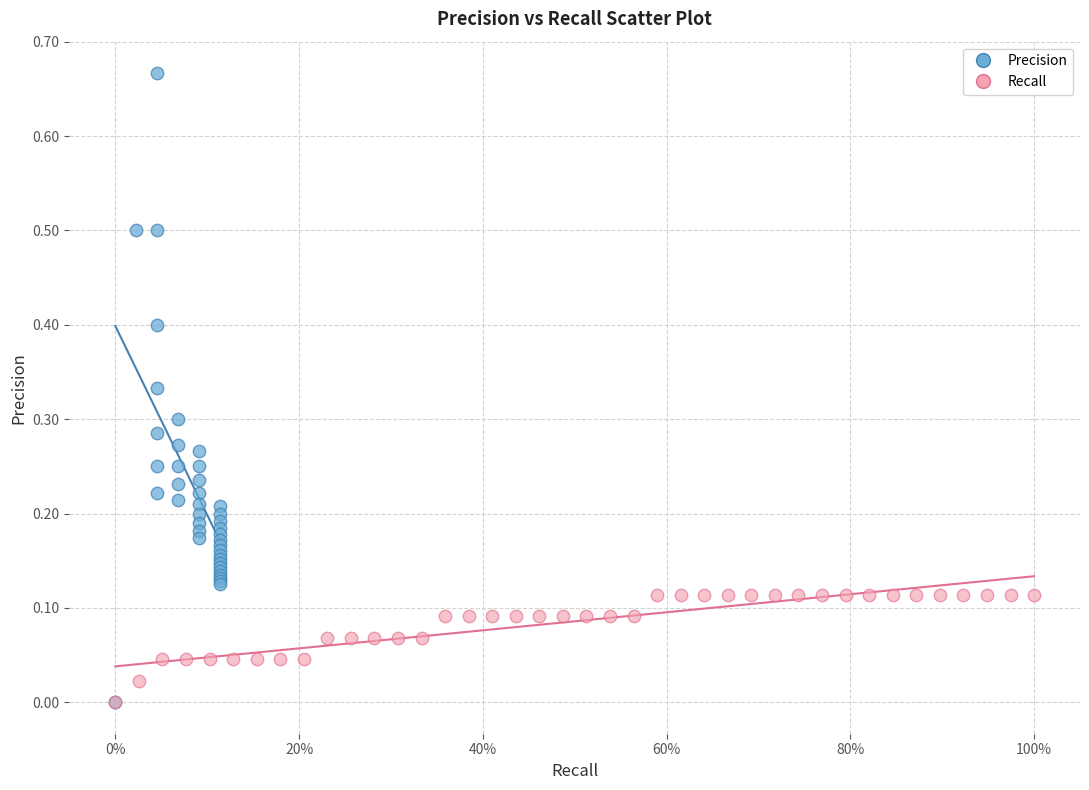

Which series has the largest Y range (max minus min)?

Precision